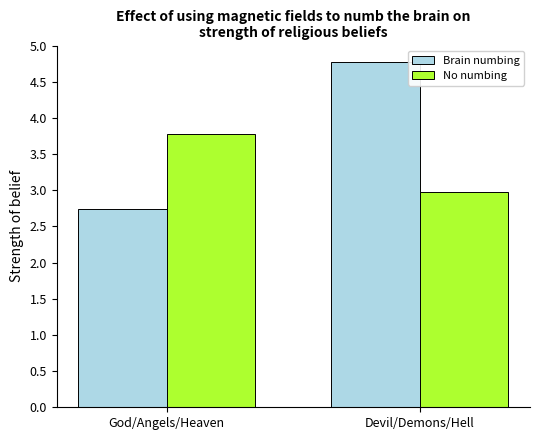

What is the approximate value of Brain numbing at Devil/Demons/Hell?

4.8